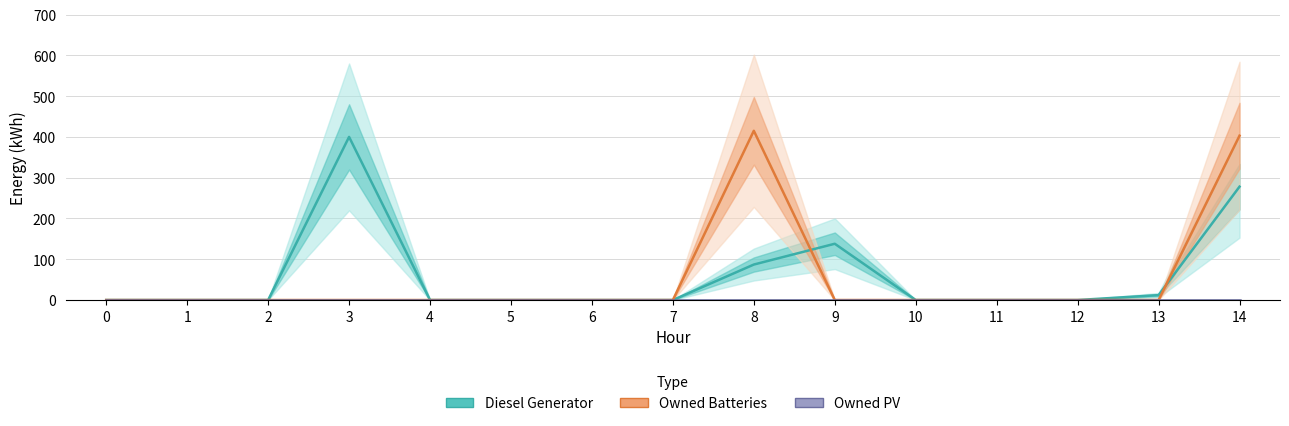

Which series ends up on top after the final intersection of Owned Batteries and Diesel Generator?

Owned Batteries